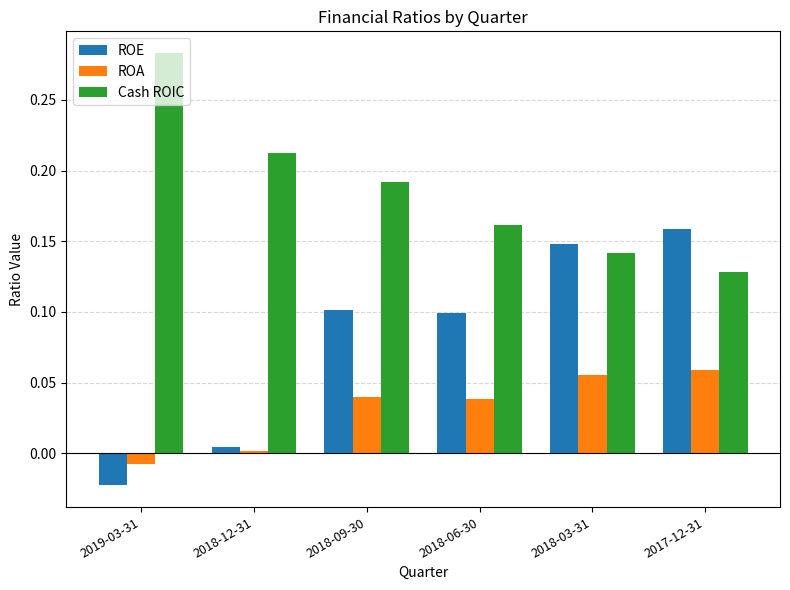

What is the sum of all ROE values?

0.5